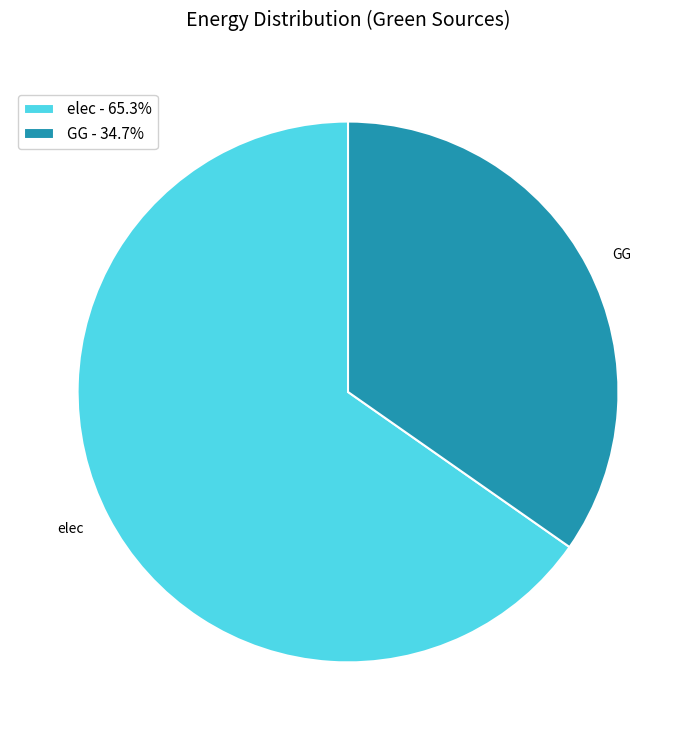

Is elec the majority of the pie?

Yes